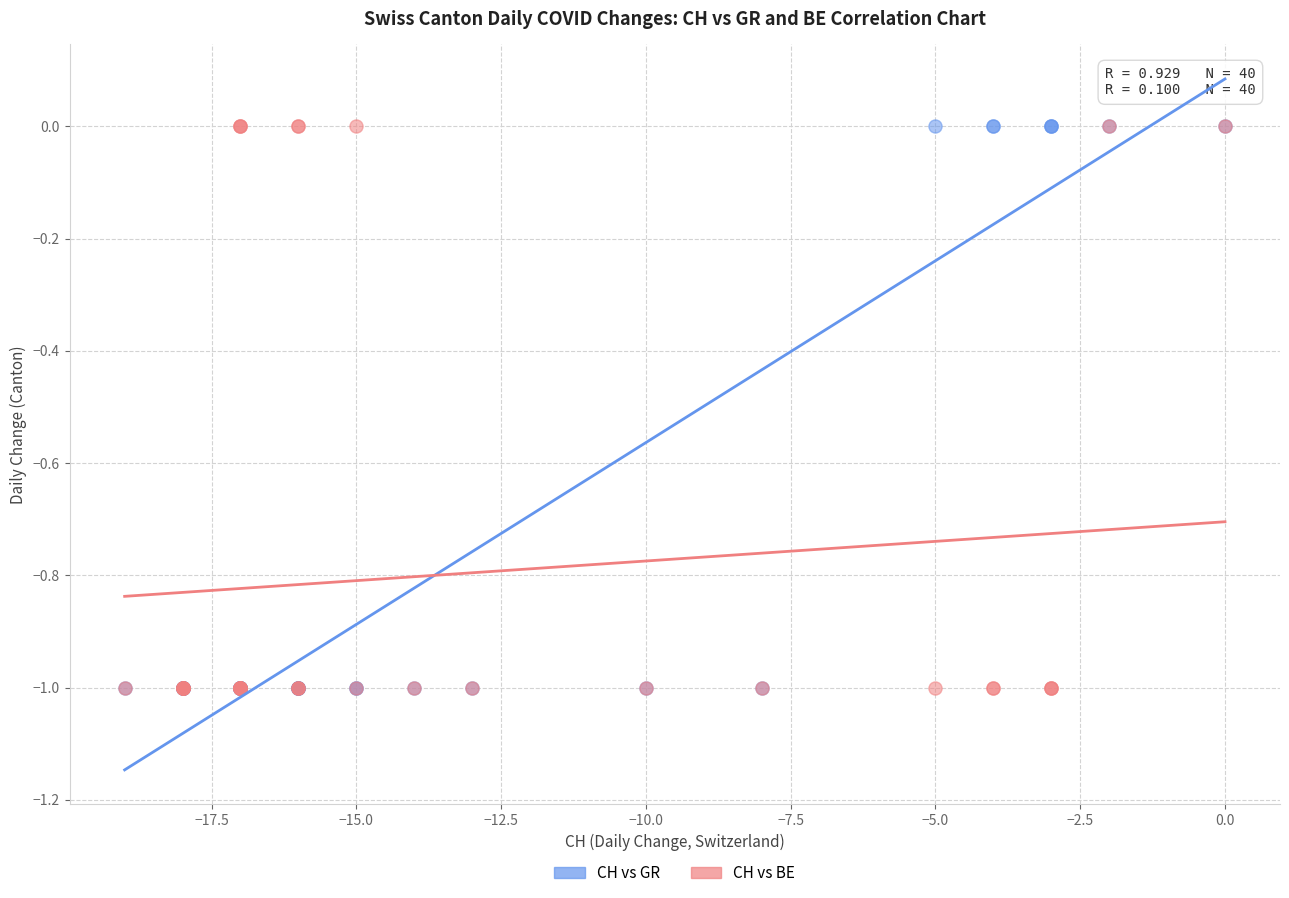

What are all the series names shown in the legend?

CH vs GR, CH vs BE